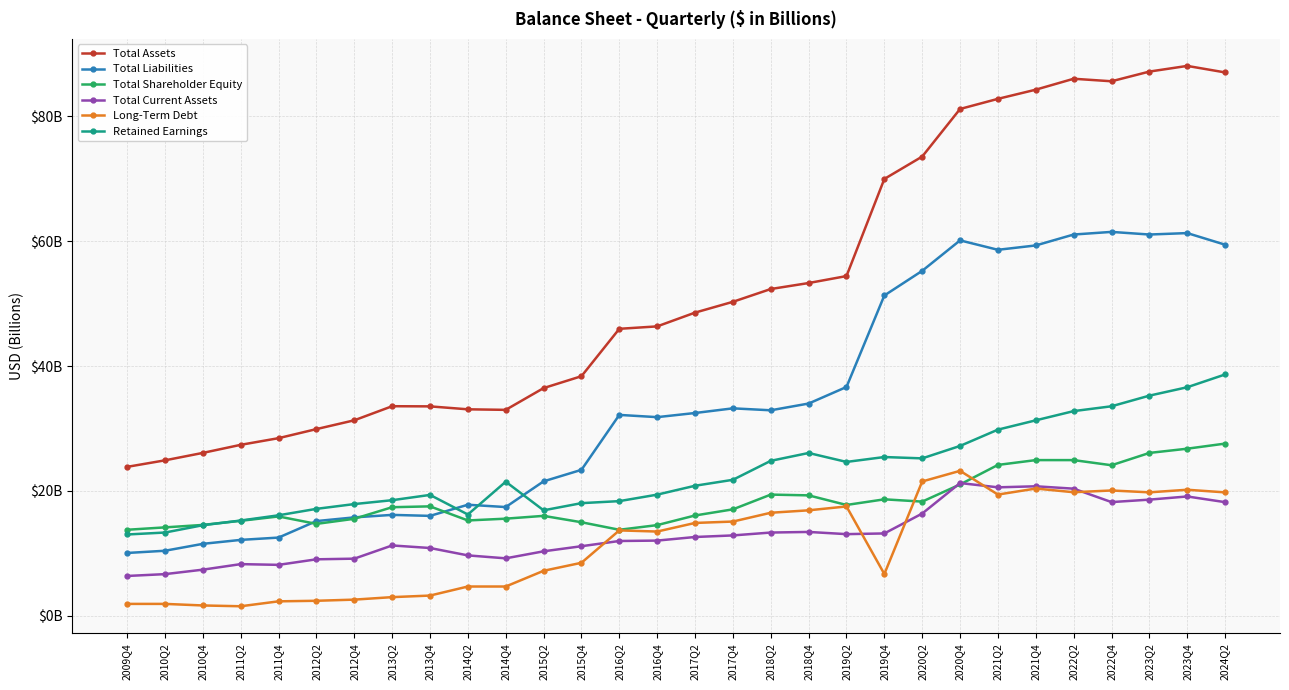

Which category has the highest value across all series?

2023Q4